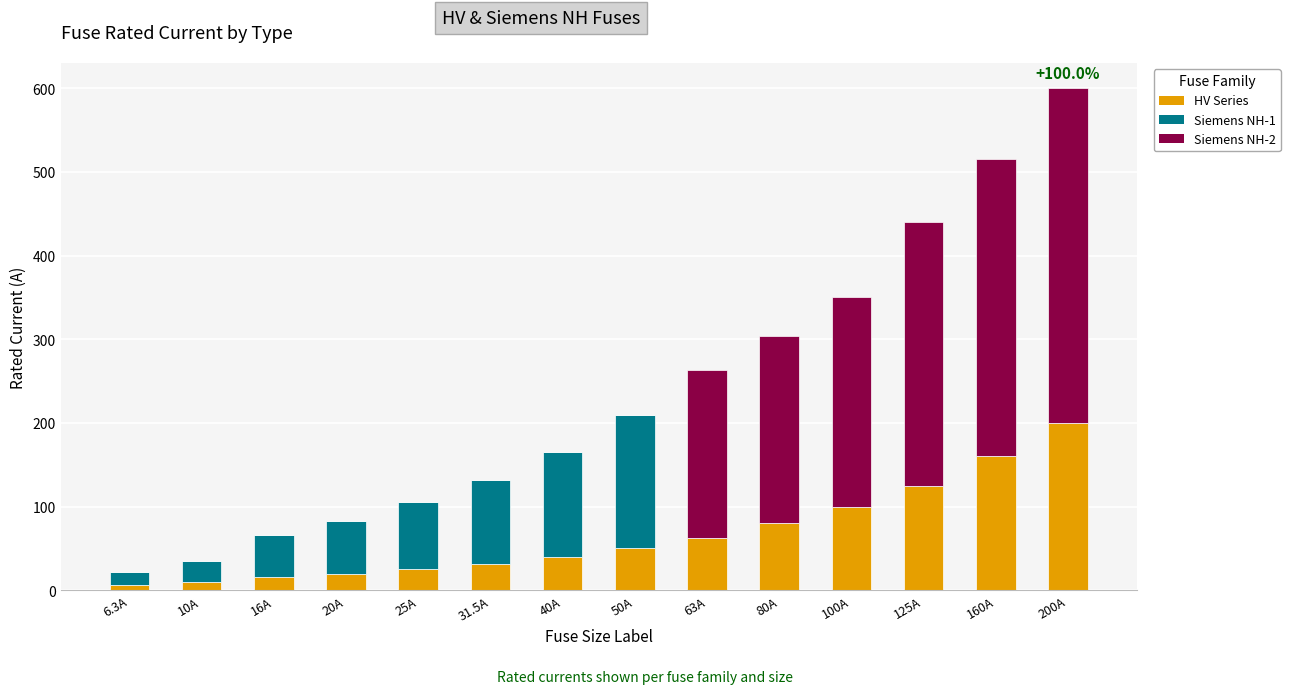

What is the total value across all series at 16A?

66.0